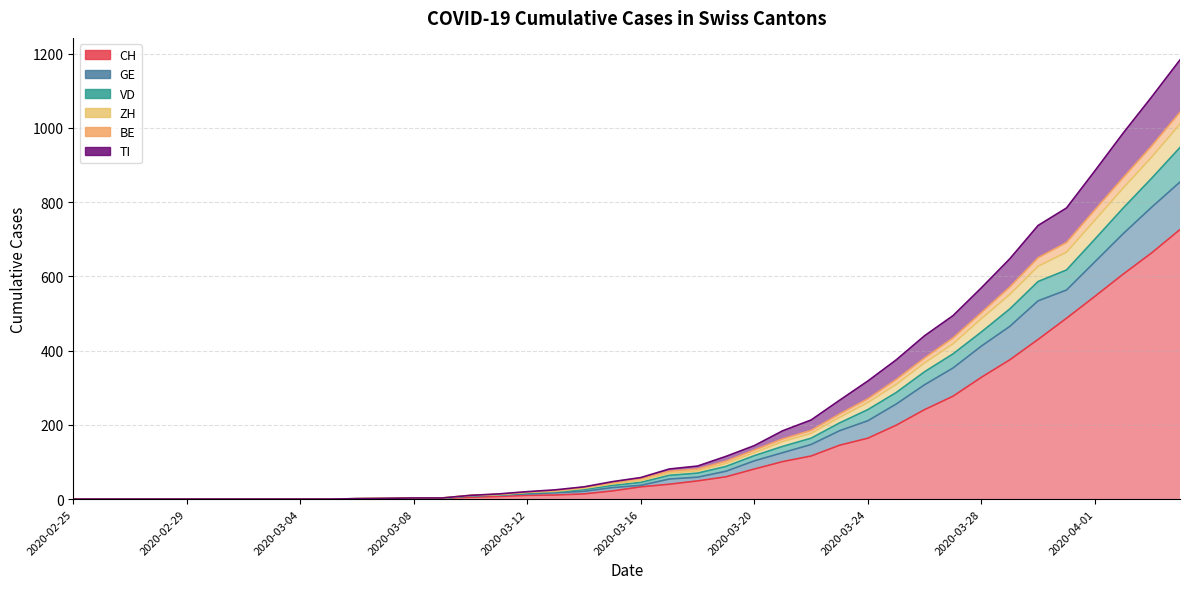

The TI series shows 17 at 2020-03-19. True or false?

False